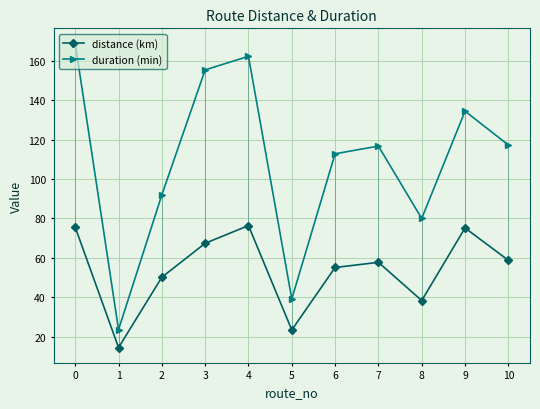

What is the difference between the highest and lowest values at 7?

59.0